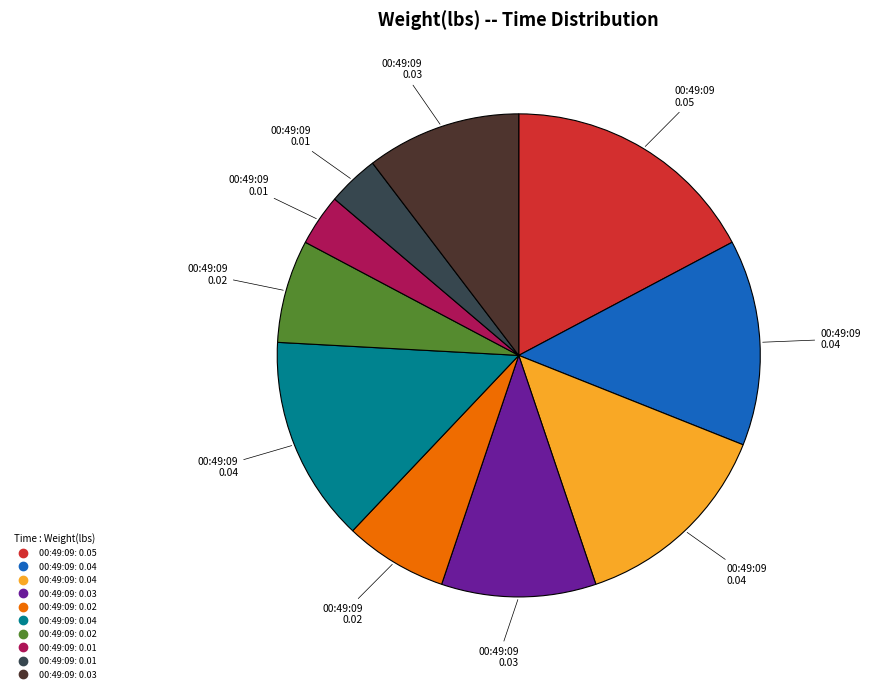

Does any single category account for the majority?

No